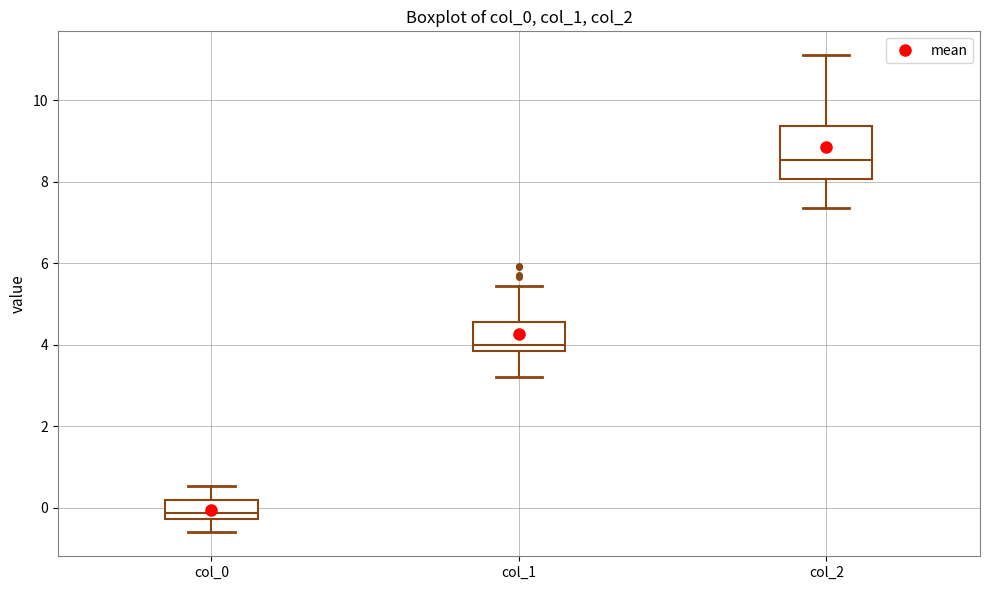

Which box has the lowest median line?

col_0